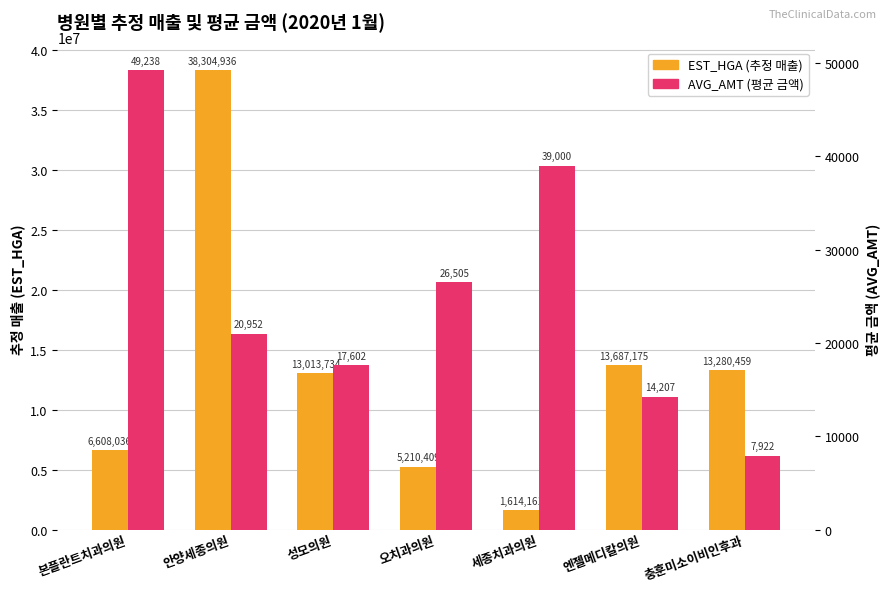

What is the value of the AVG_AMT (평균 금액) bar at the 4th from the left?

26505